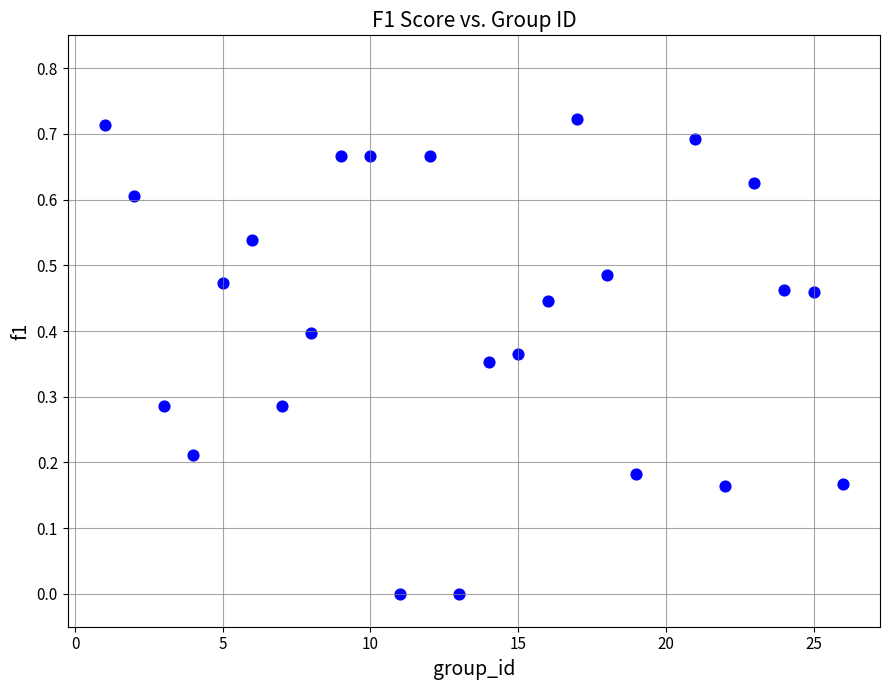

What is the range of X values (max minus min)?

25.0